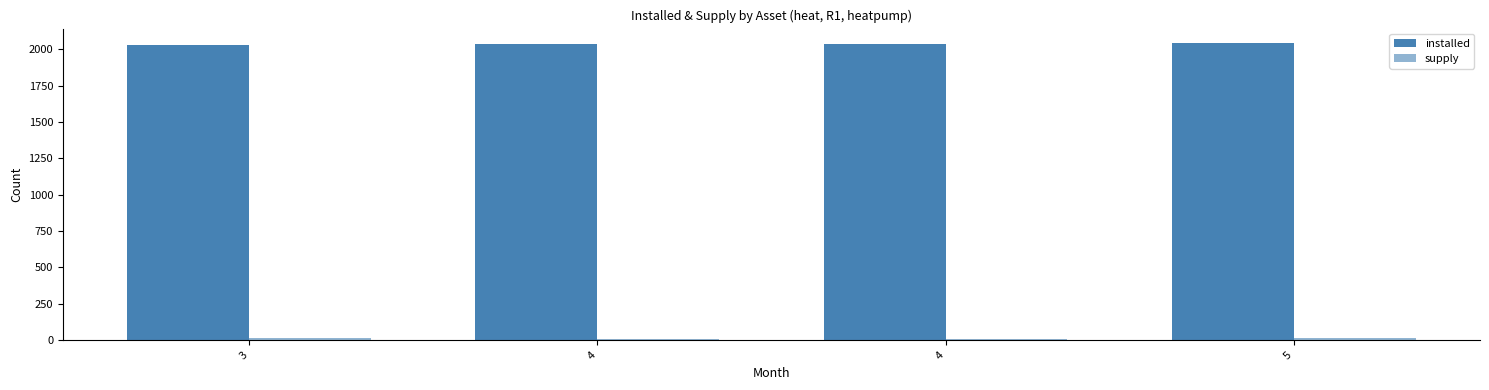

True or false: supply has a value of 17.2 at 5.

True